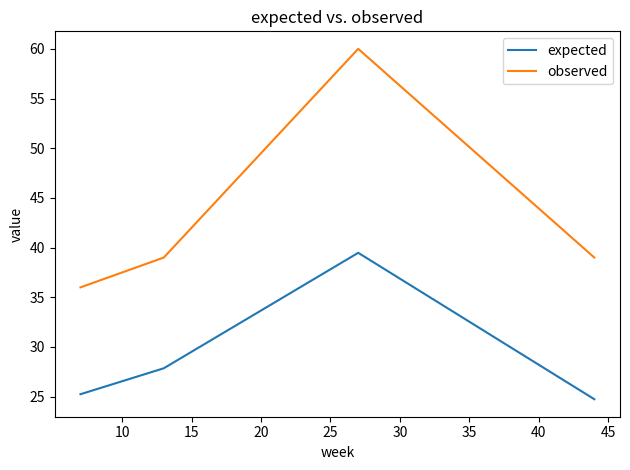

Which series has the largest total across all categories?

observed